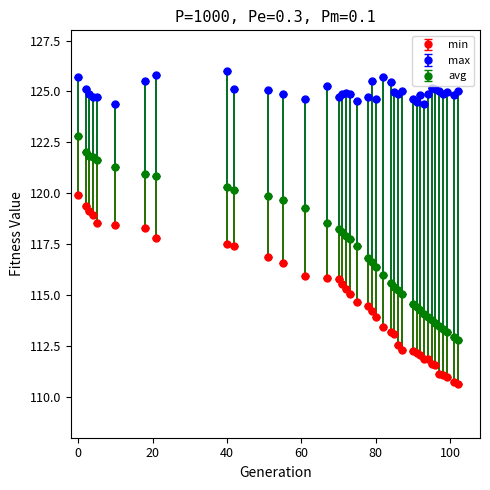

Which series has the largest total across all categories?

max